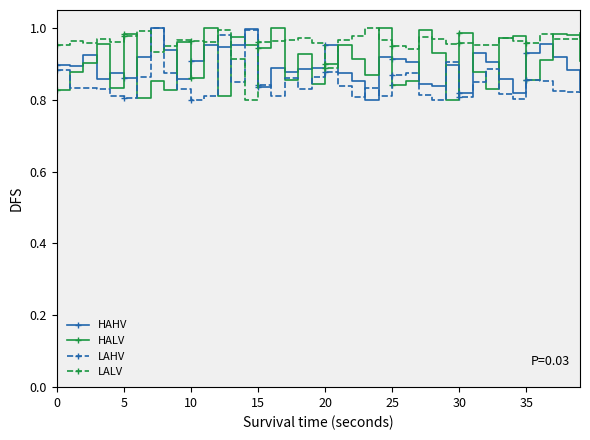

Which series has the largest total across all categories?

LALV